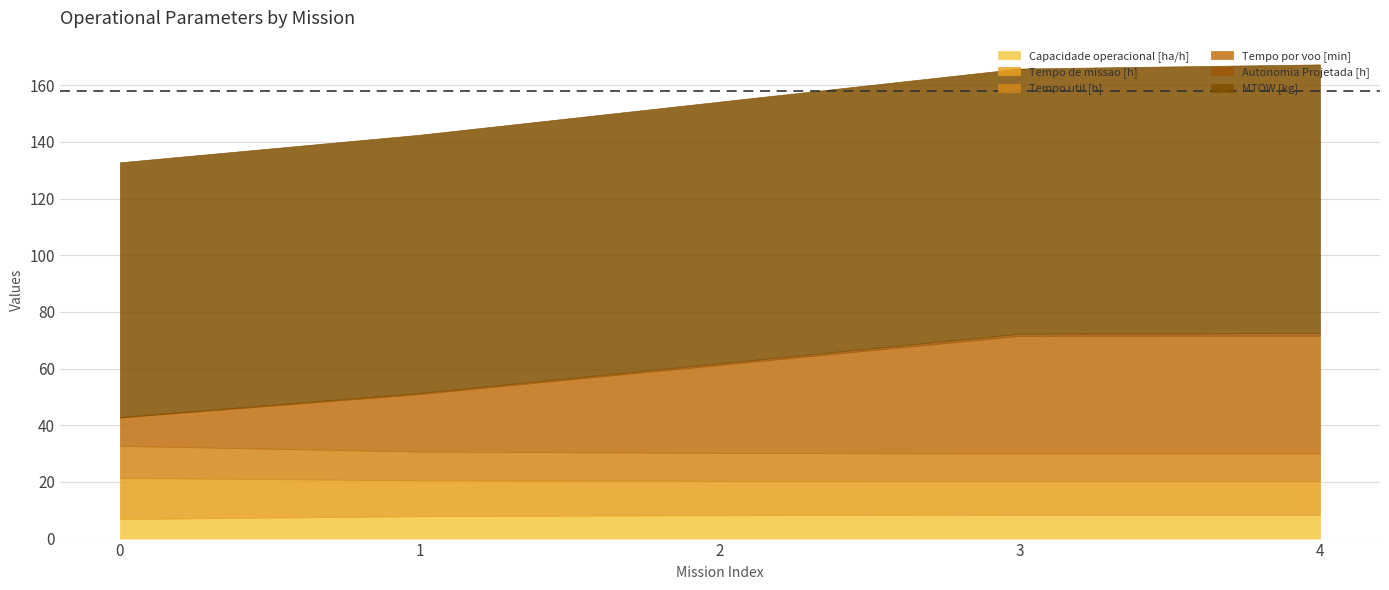

At which label is MTOW [kg] closest to 92?

2